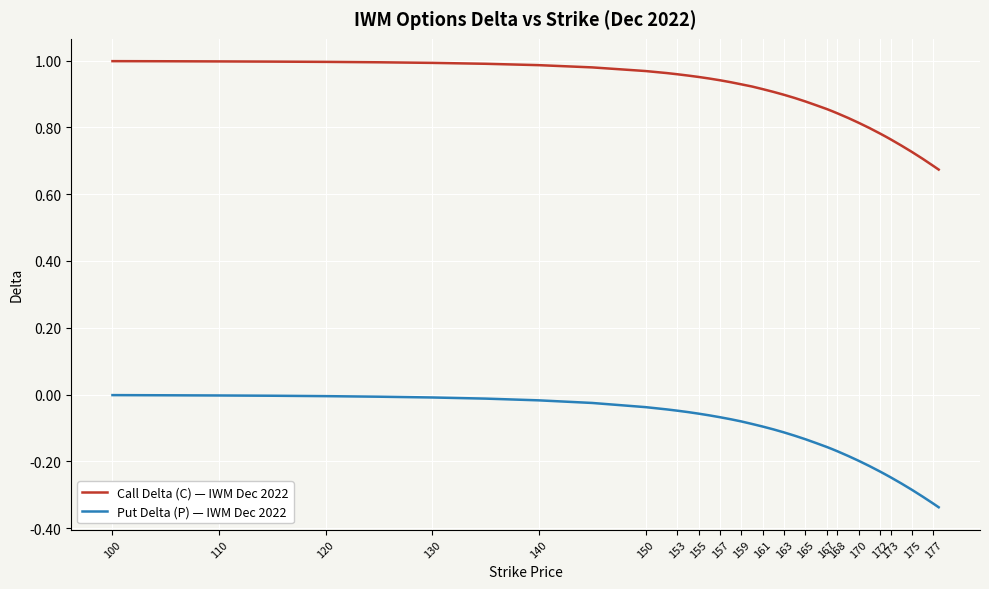

Count the number of data series in this chart.

2